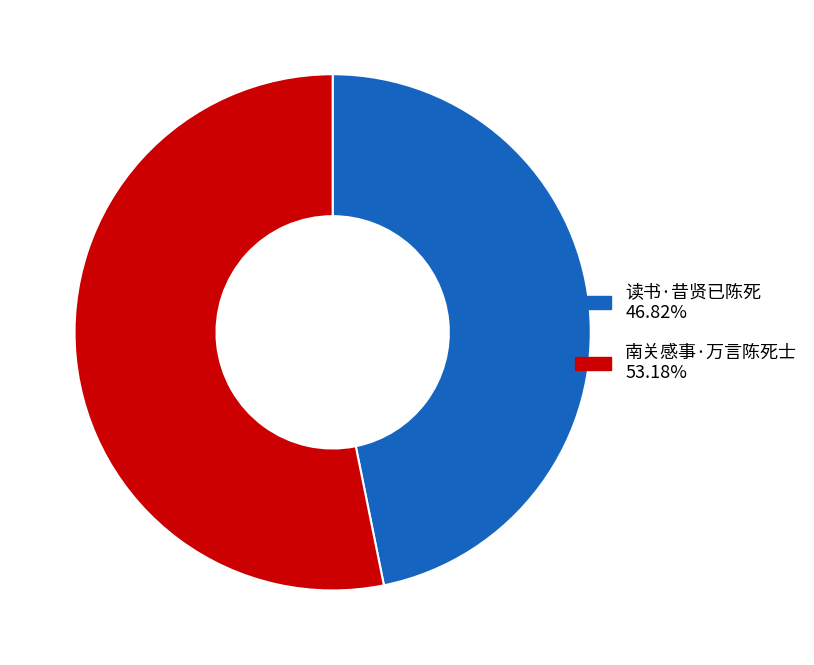

Combined, do 南关感事·万言陈死士 and 读书·昔贤已陈死 account for over 50%?

Yes